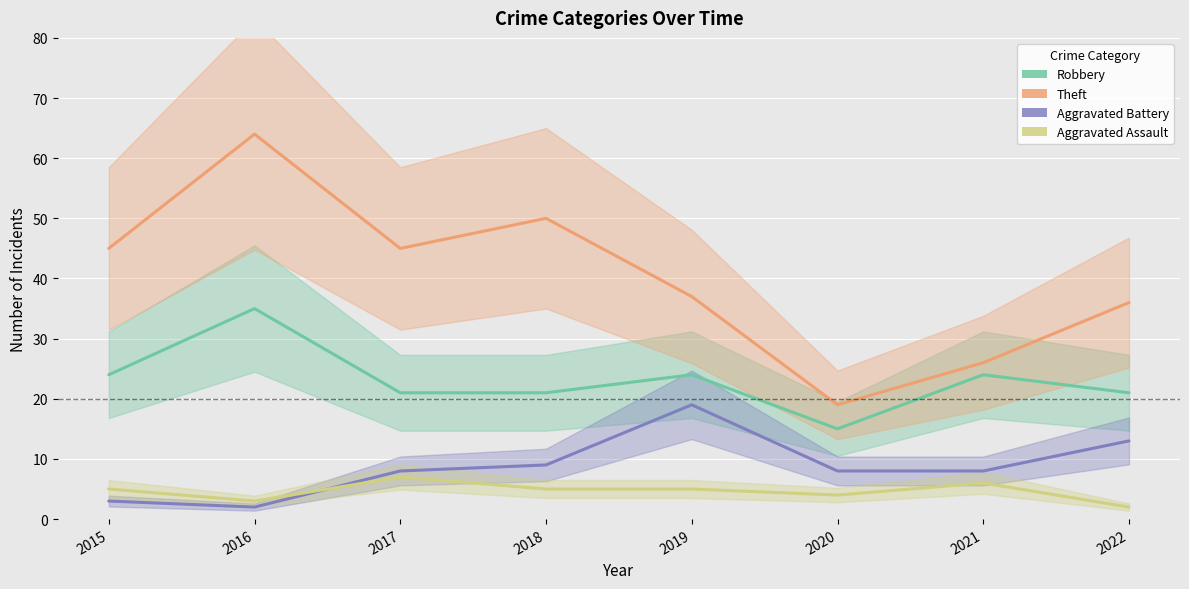

Where does the Aggravated Battery series first go above 8?

2018